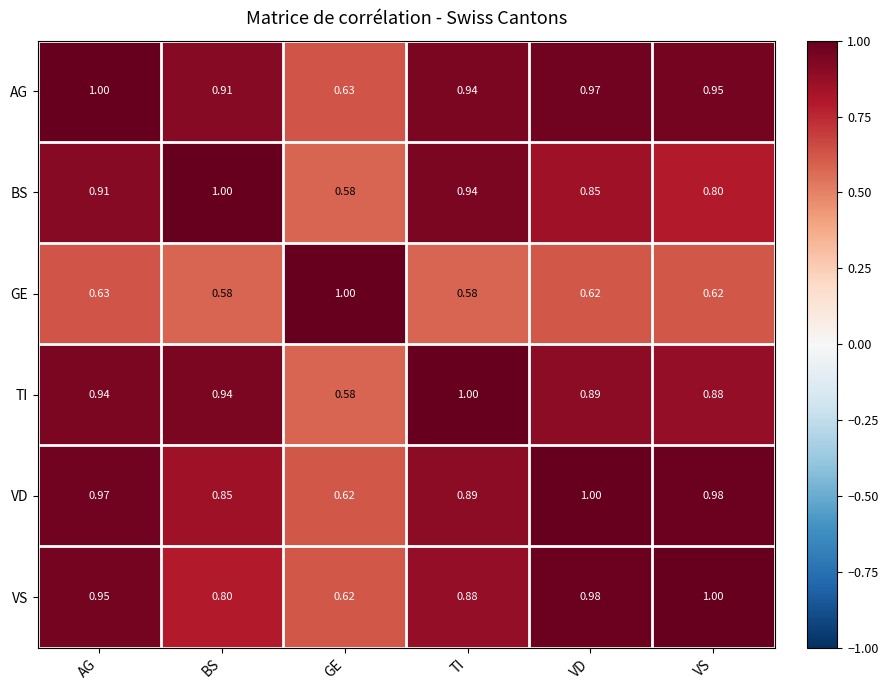

Which category has the lowest value in the AG series?

GE